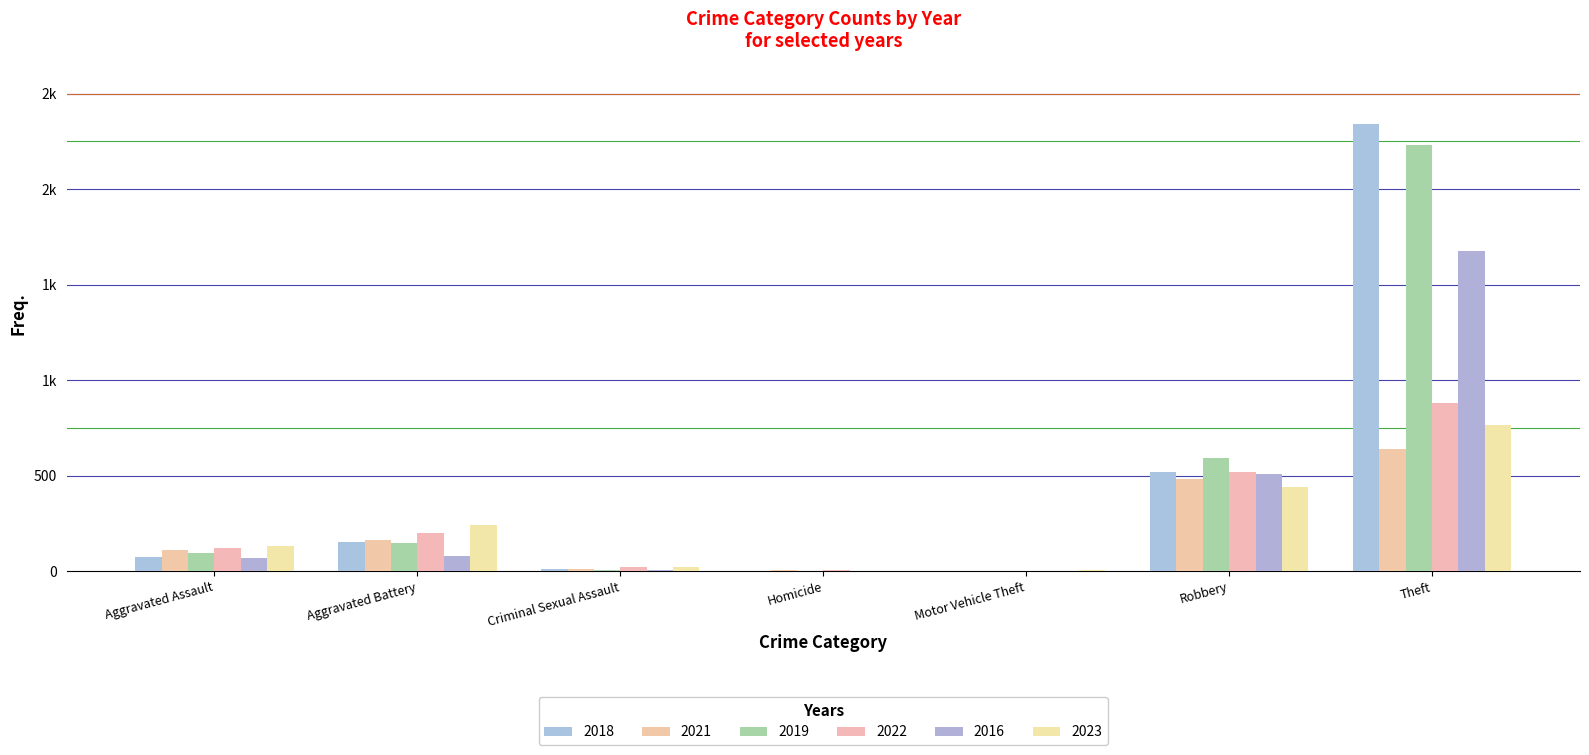

Are the bars horizontal?

No